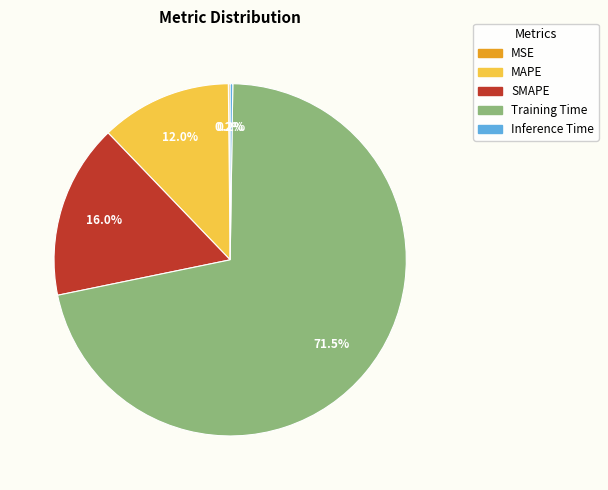

Which slice is the largest?

Training Time